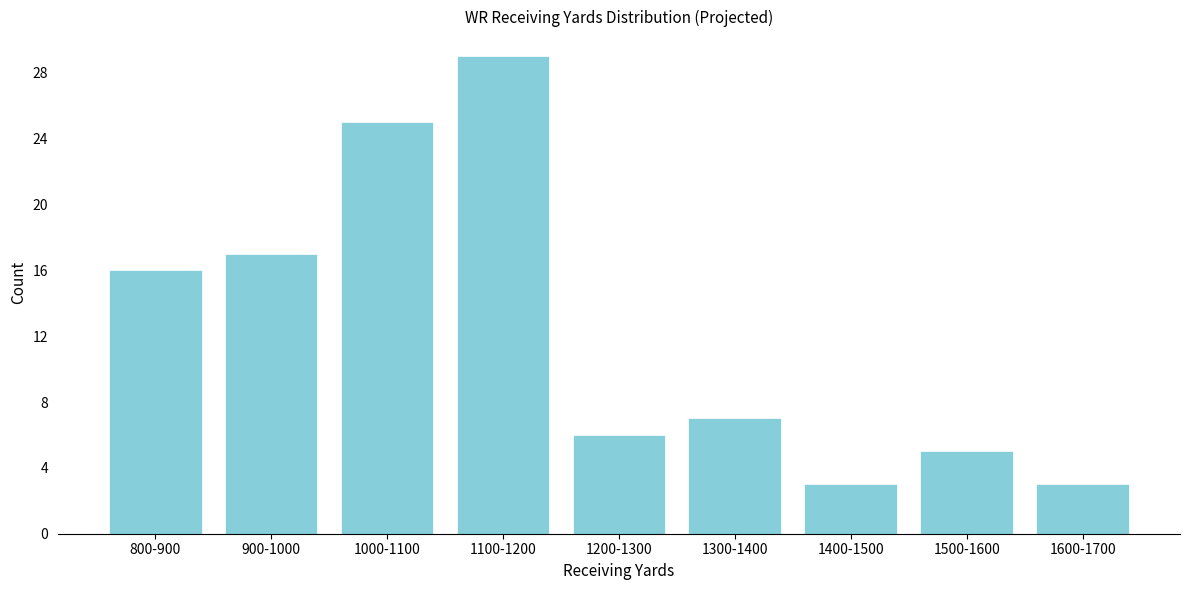

Reading left to right, extract all data points from this chart.

16	17	25	29	6	7	3	5	3